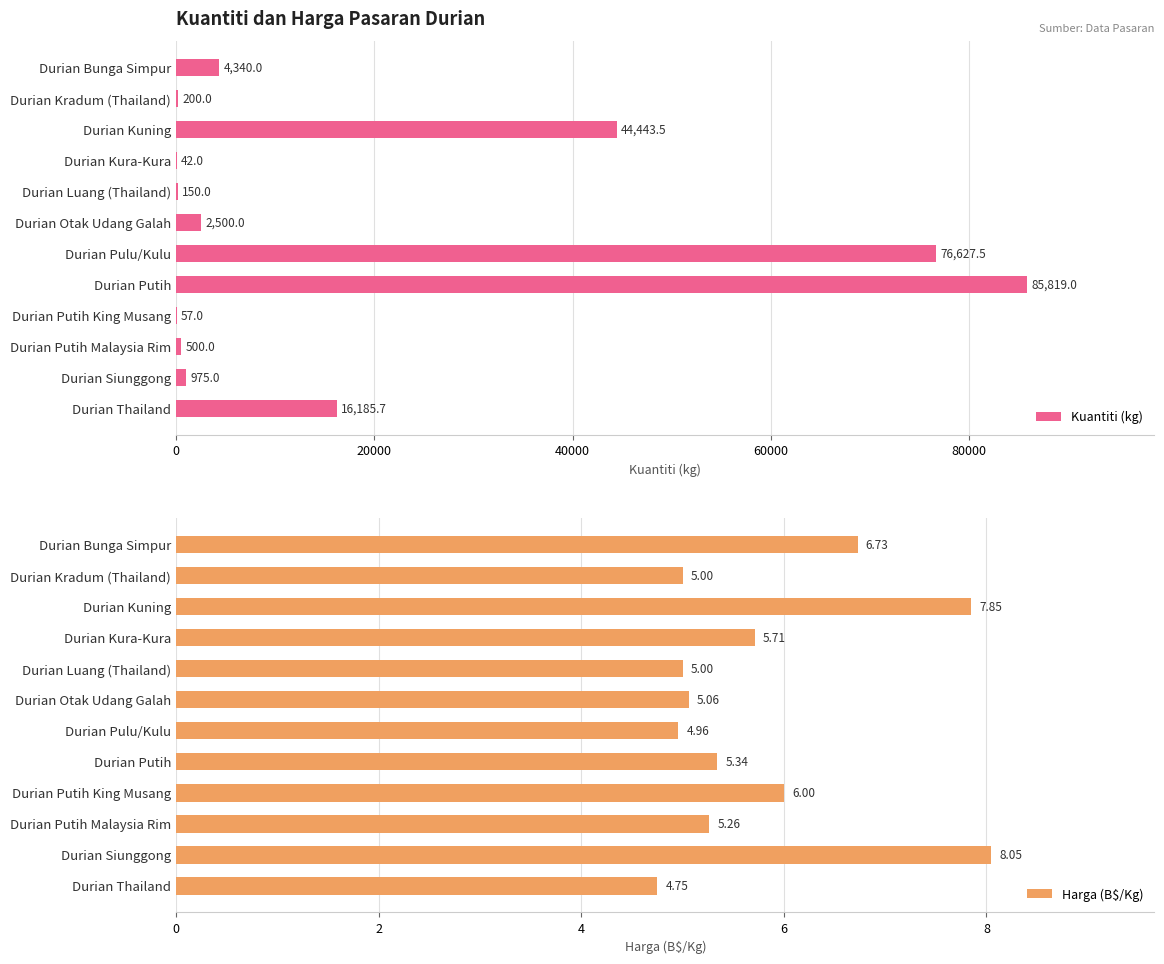

Does the chart contain any negative values?

No